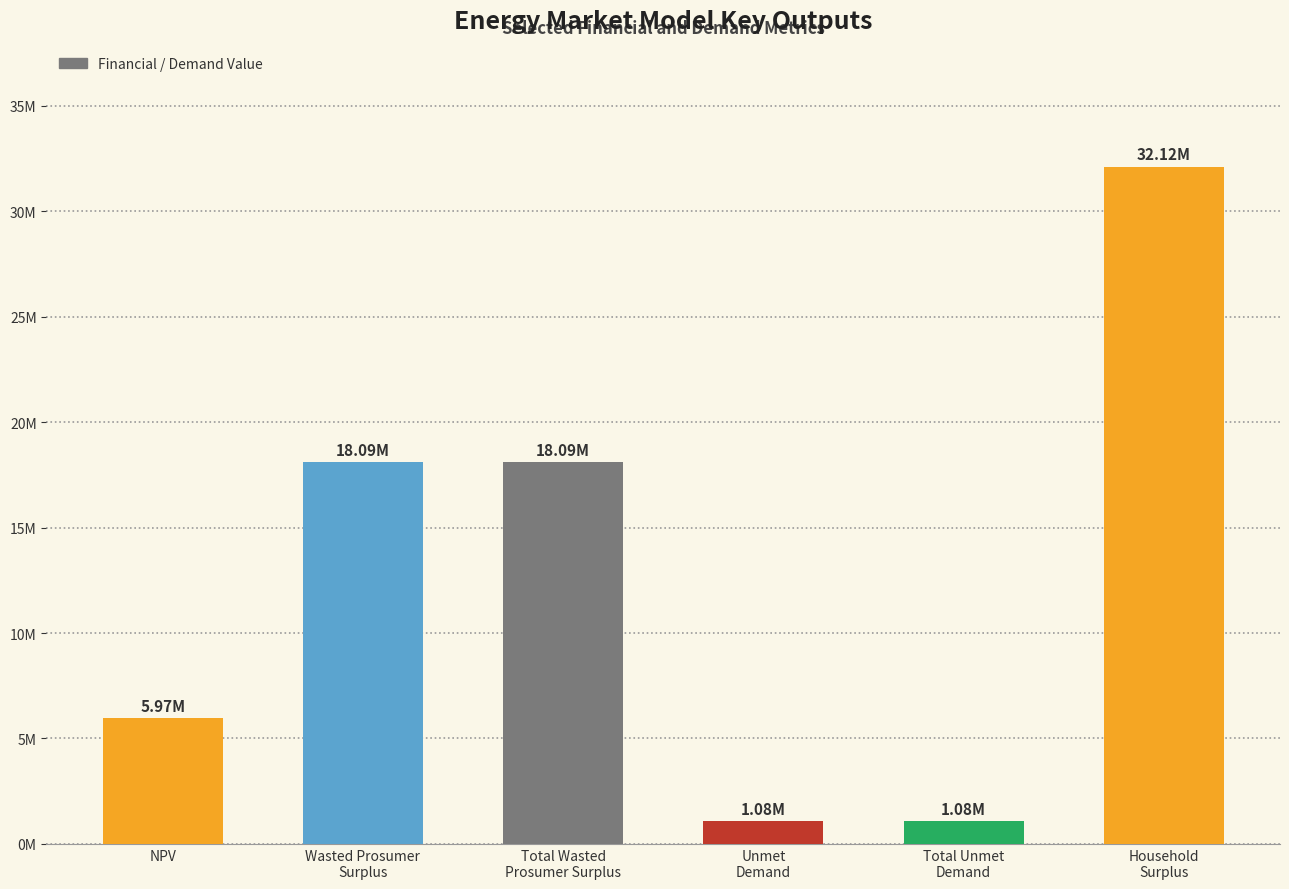

What is the label of the 2nd bar from the left?

Wasted Prosumer
Surplus